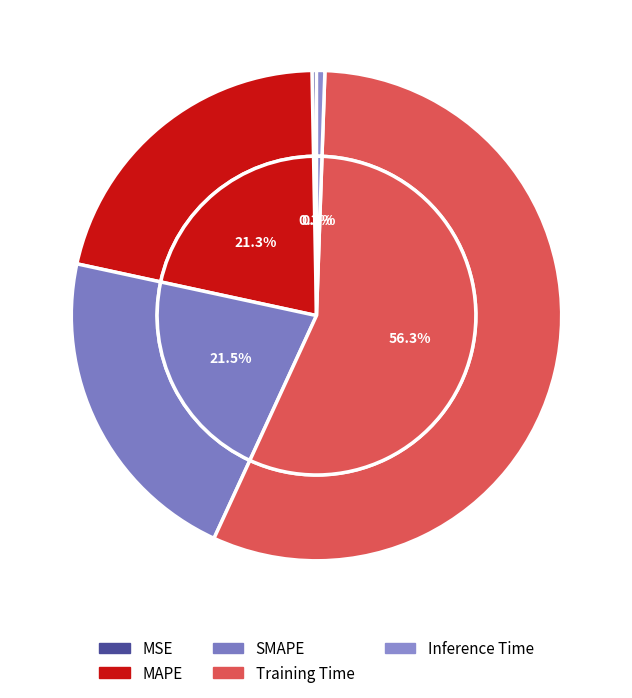

To the nearest percent, what is the difference between the largest and smallest slice percentages?

56%